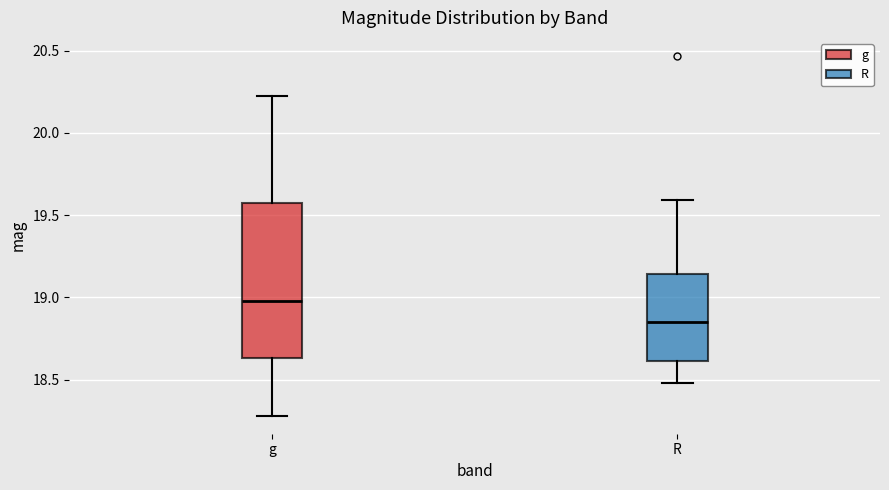

Reading left to right, transcribe this box plot: for each box, give where its median line is, the range the box spans, and where its two whiskers end, as read against the y-axis. The values are not printed on the chart, so give them approximately, as read against the axis.

g: median 18.95, box 18.65 to 19.55, whiskers 18.30 to 20.20
R: median 18.85, box 18.60 to 19.15, whiskers 18.50 to 19.60